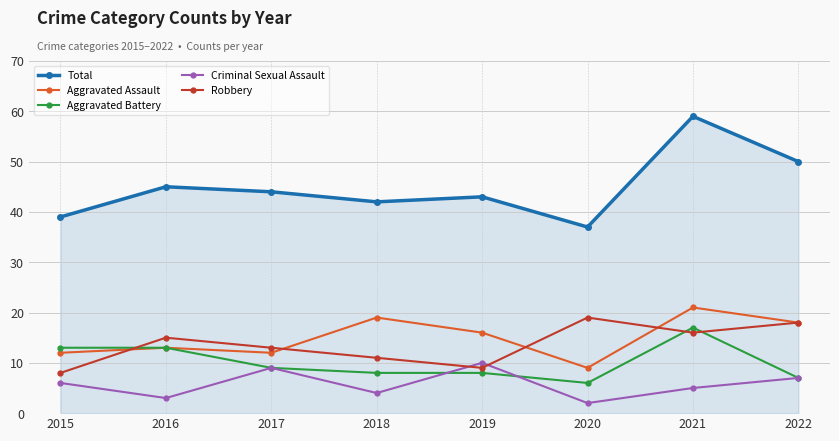

How many lines are shown in the chart?

5